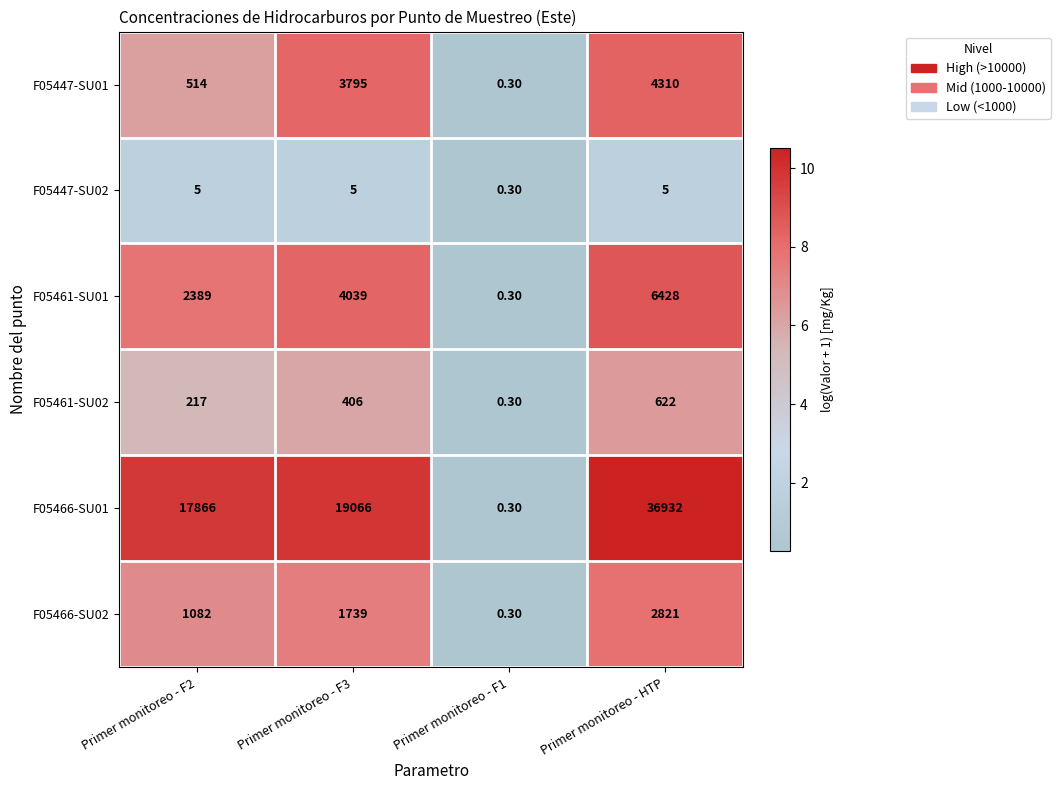

List the labels in order of F05447-SU01 value, smallest first.

Primer monitoreo - F1, Primer monitoreo - F2, Primer monitoreo - F3, Primer monitoreo - HTP